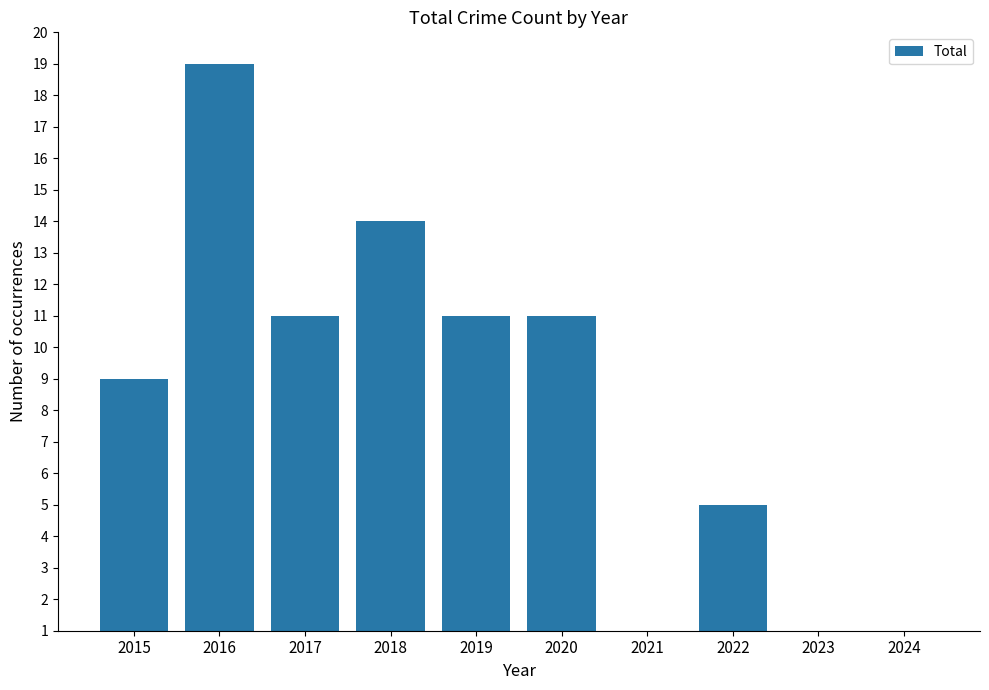

Which category has the highest value across all series?

2016